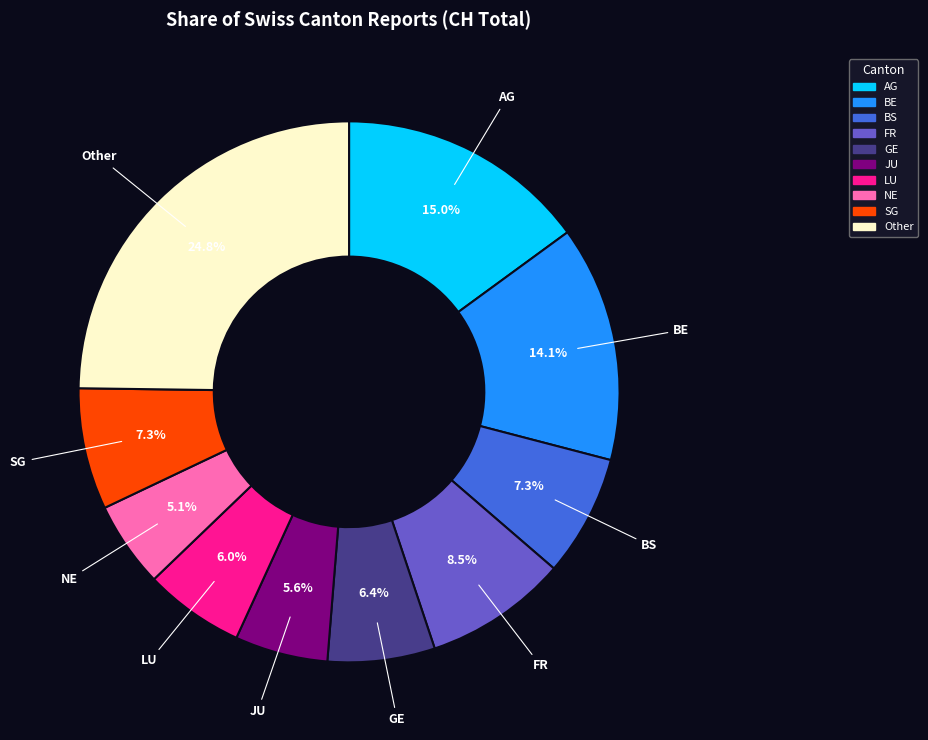

Is there any slice that represents more than half of the pie?

No